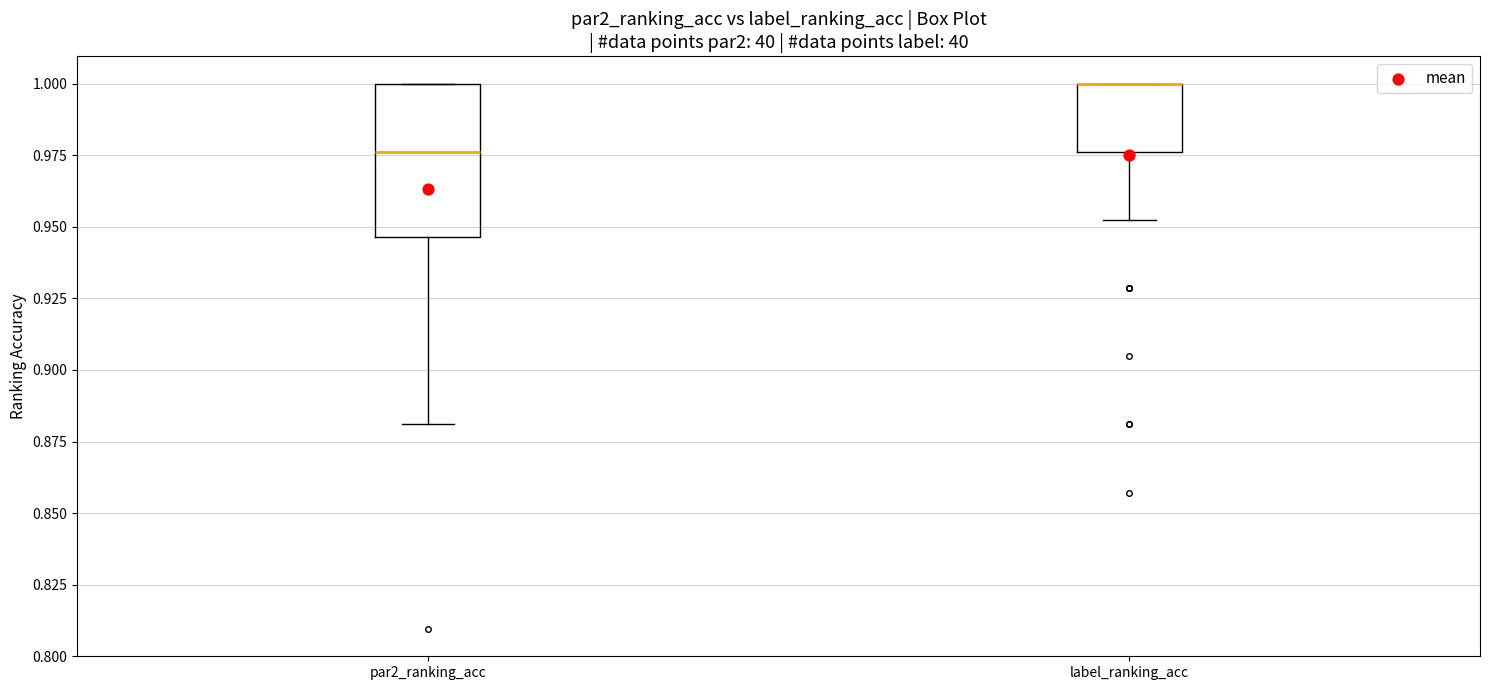

Where is the upper edge of the box for label_ranking_acc on the y-axis? The values are not printed on the chart, so give them approximately, as read against the axis.

1.000